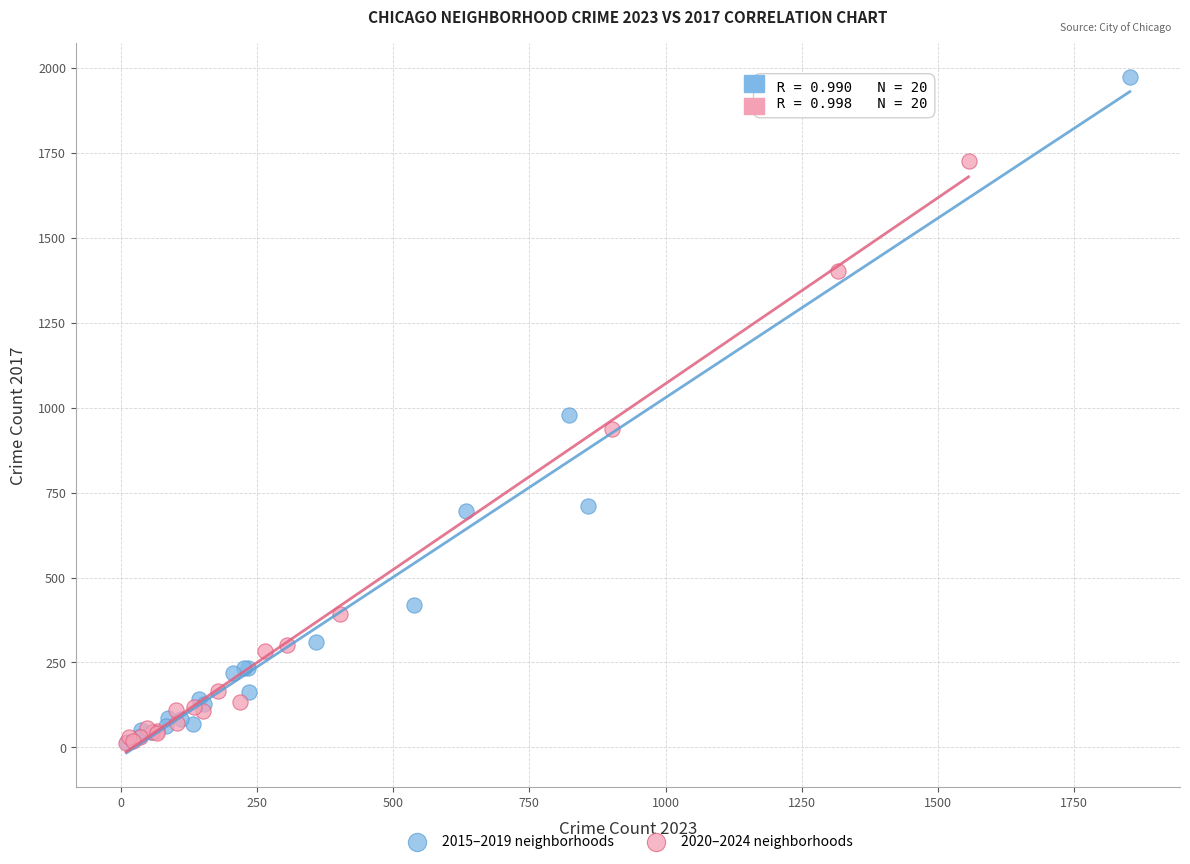

Which series reaches the maximum Y coordinate?

2015–2019 neighborhoods